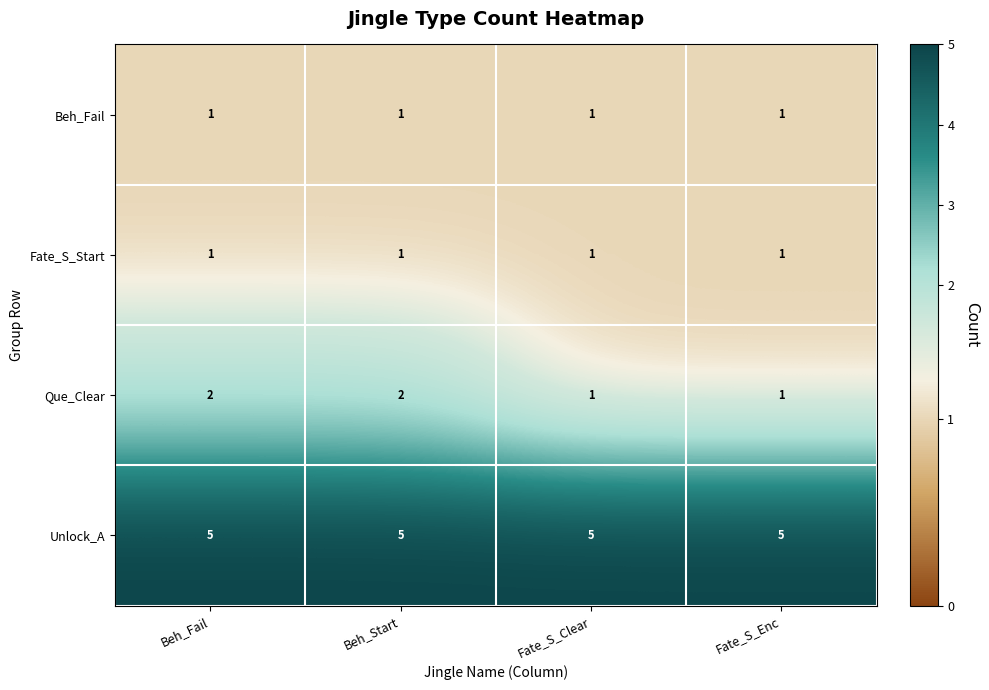

Reading right to left, list all the values displayed in this chart.

Beh_Fail: Fate_S_Enc=1	Fate_S_Clear=1	Beh_Start=1	Beh_Fail=1
Fate_S_Start: Fate_S_Enc=1	Fate_S_Clear=1	Beh_Start=1	Beh_Fail=1
Que_Clear: Fate_S_Enc=1	Fate_S_Clear=1	Beh_Start=2	Beh_Fail=2
Unlock_A: Fate_S_Enc=5	Fate_S_Clear=5	Beh_Start=5	Beh_Fail=5